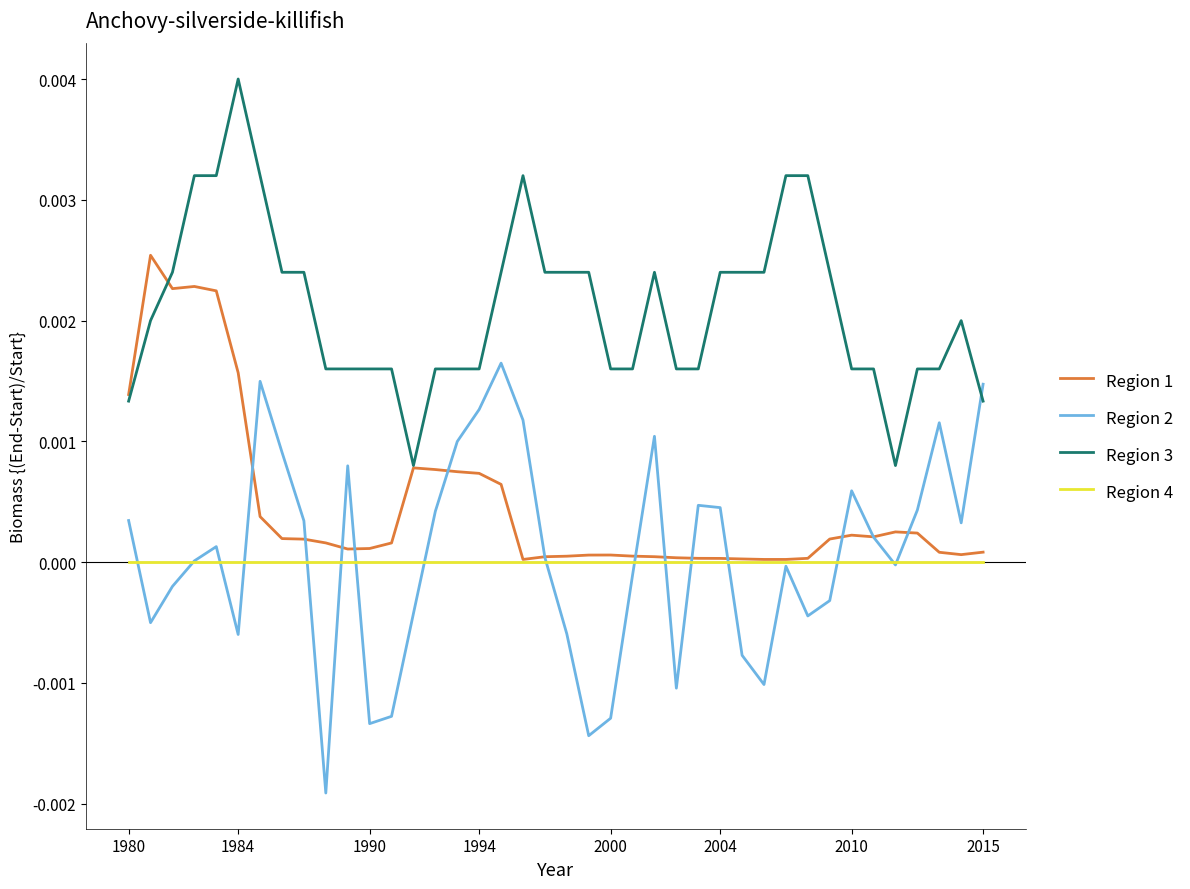

Which series has the largest range (max minus min)?

Region 2